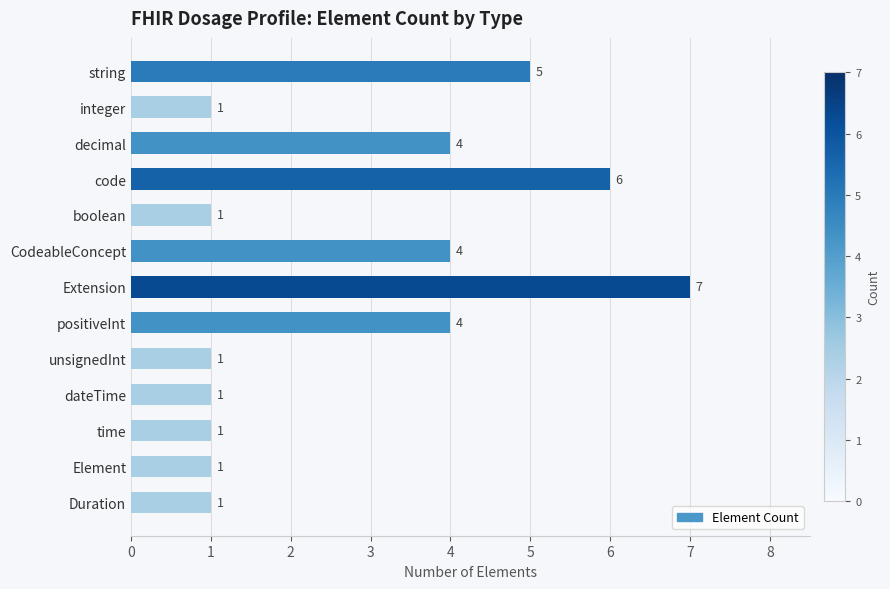

What is the greatest value displayed?

7